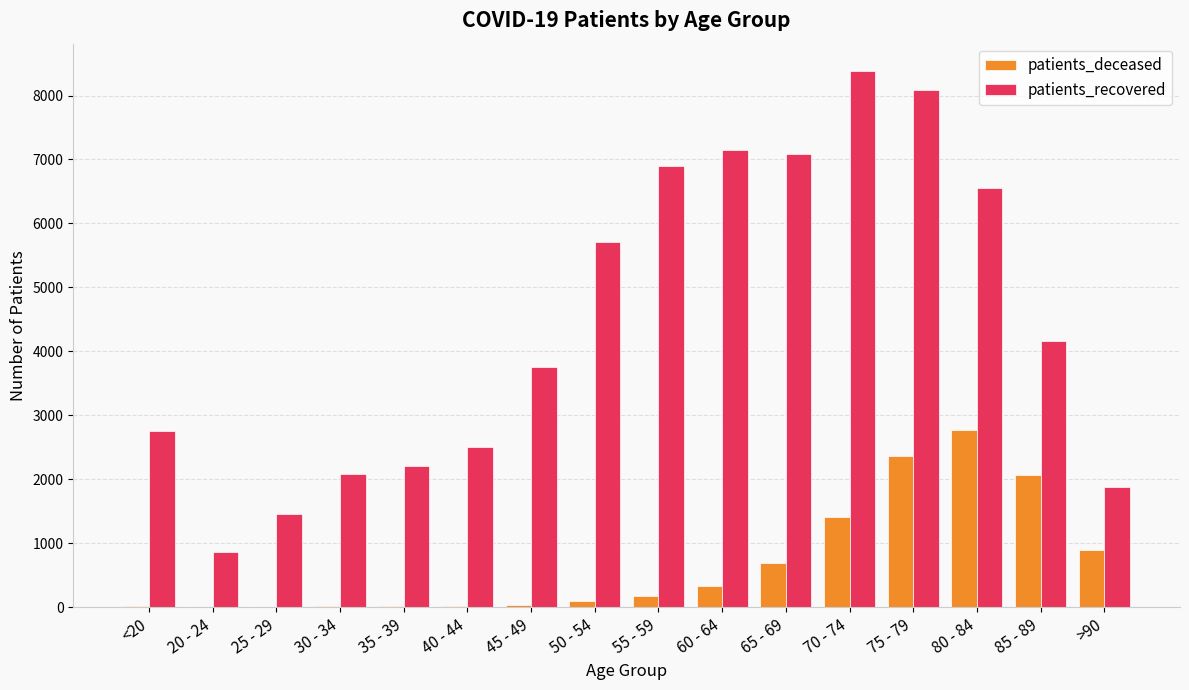

Which label corresponds to the largest value in the chart?

70 - 74